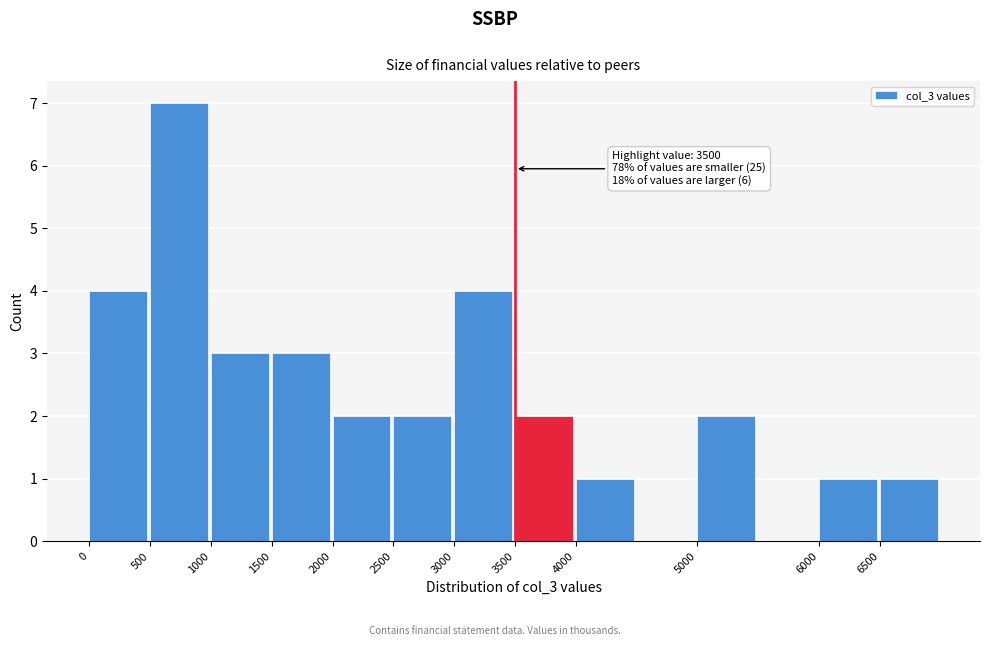

Which range on the x-axis has the tallest bar?

500 to 1000